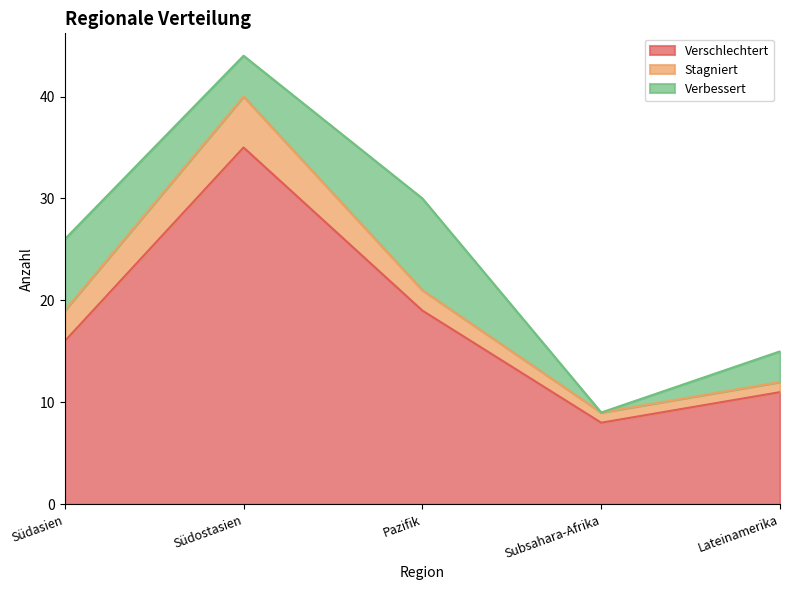

What is the value of the Stagniert point at the 1st from the left?

3